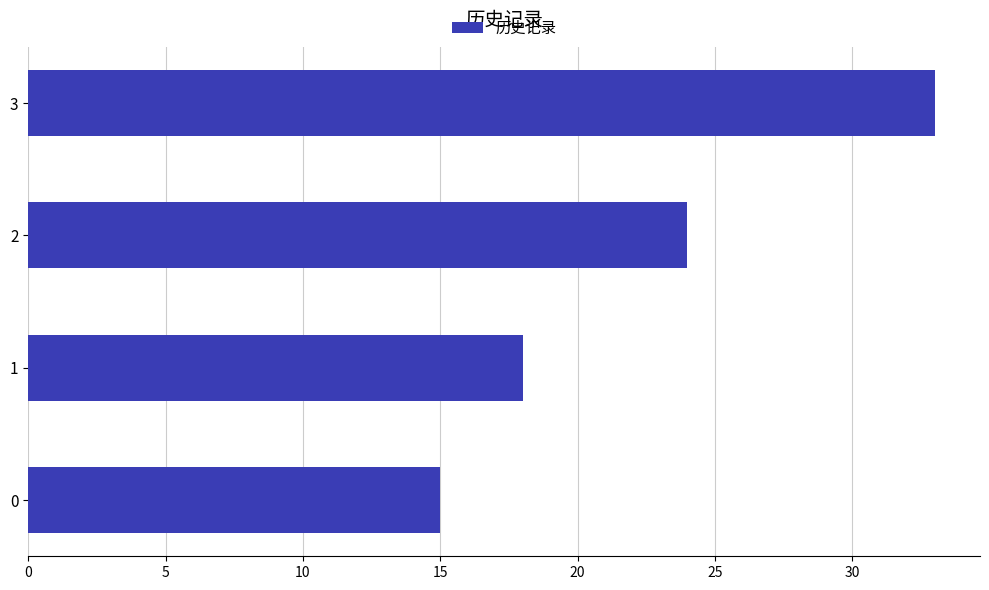

How many data points are less than 24?

2